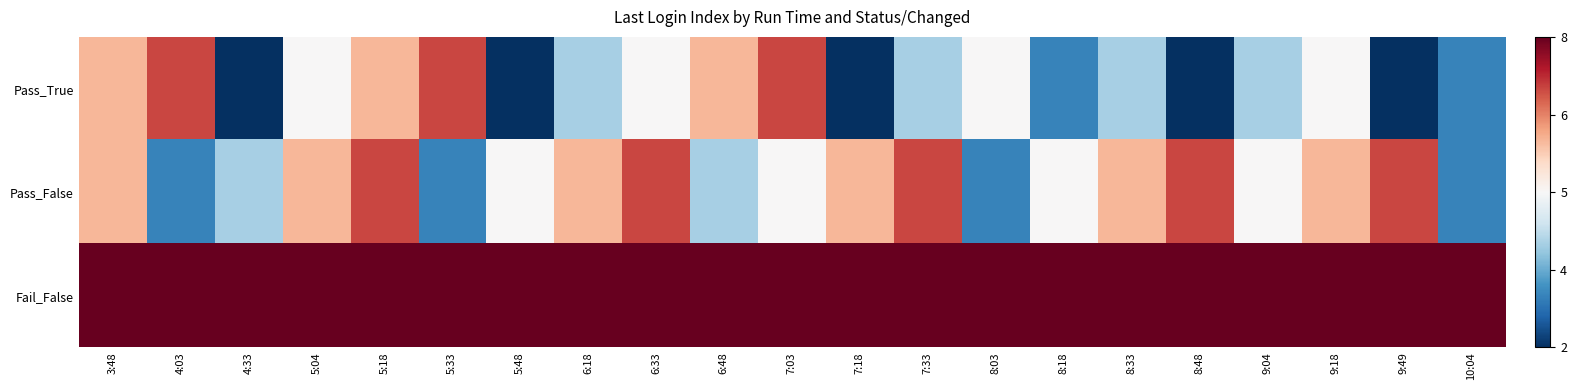

Count the number of data series in this chart.

3